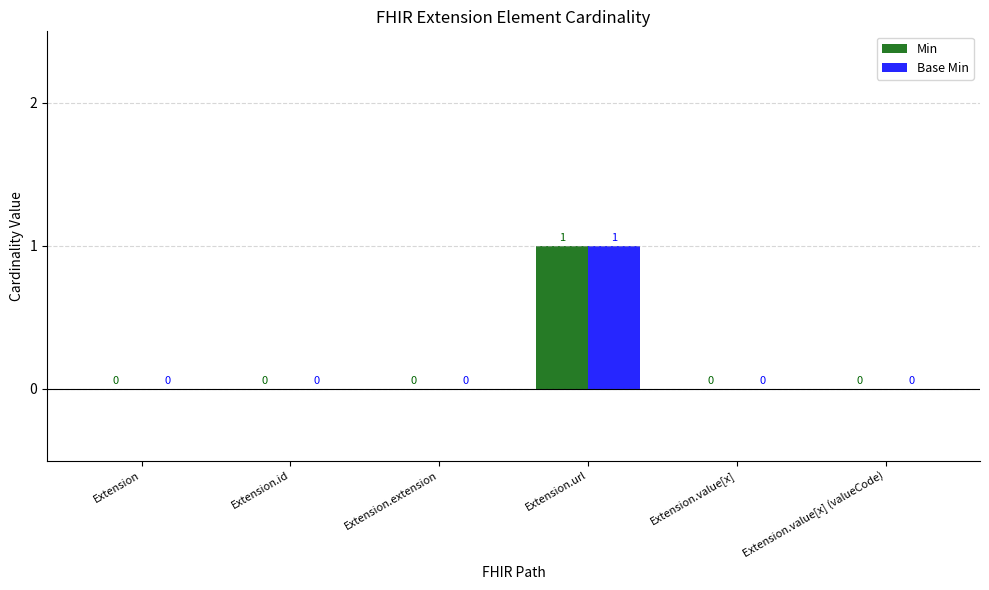

At which category is the sum across all series the highest?

Extension.url